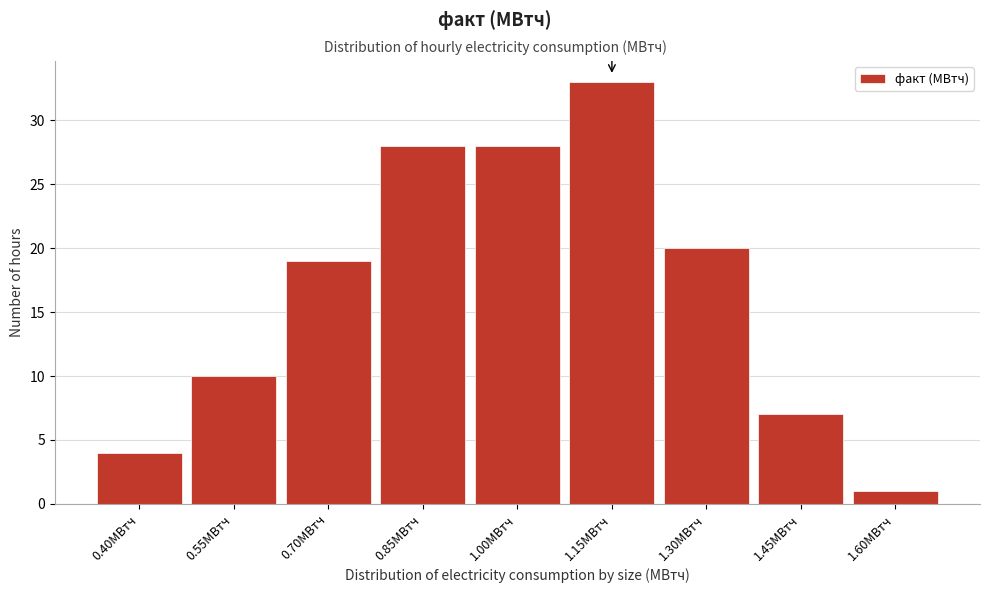

Reading left to right, what are all the values shown in this chart?

4	10	19	28	28	33	20	7	1